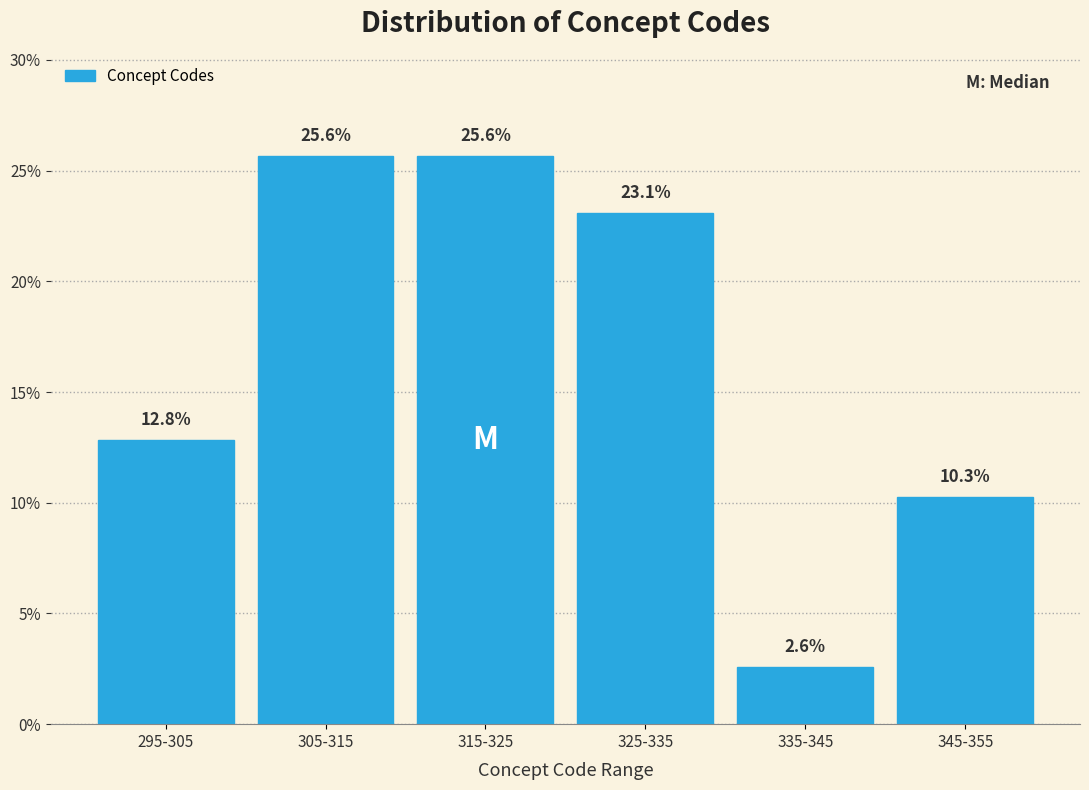

Reading left to right, extract all data points from this chart.

295-305=12.8	305-315=25.6	315-325=25.6	325-335=23.1	335-345=2.6	345-355=10.3